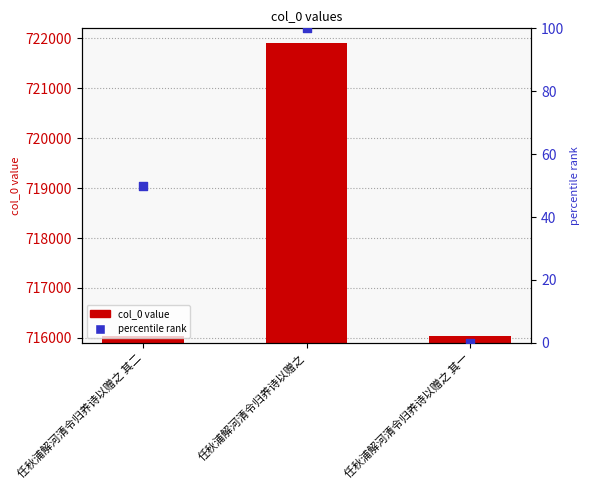

Which series contains the highest Y value?

col_0 value